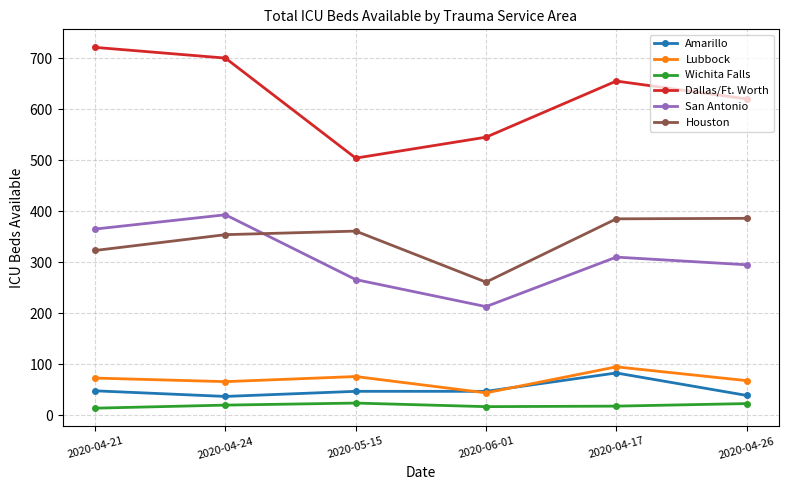

Which series changed the most between 2020-04-24 and 2020-06-01?

San Antonio